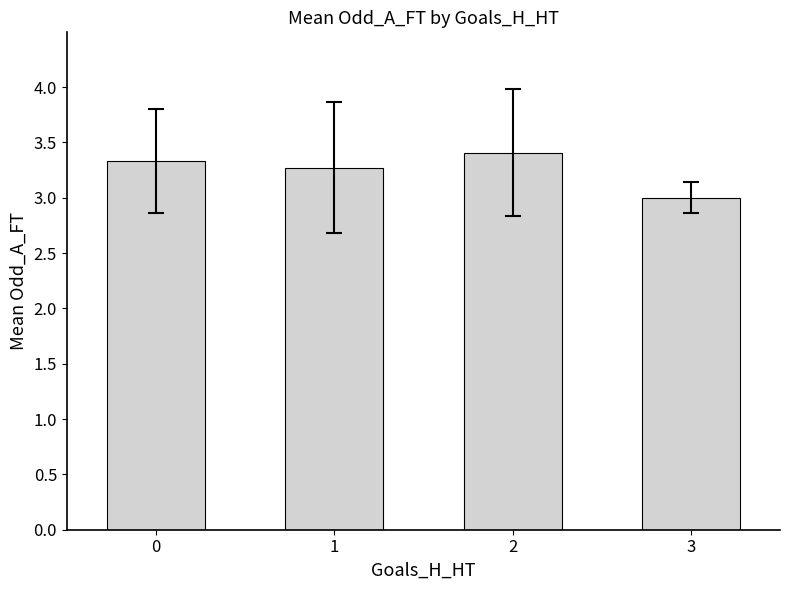

What is the sum of the values at 0 and 1?

6.6